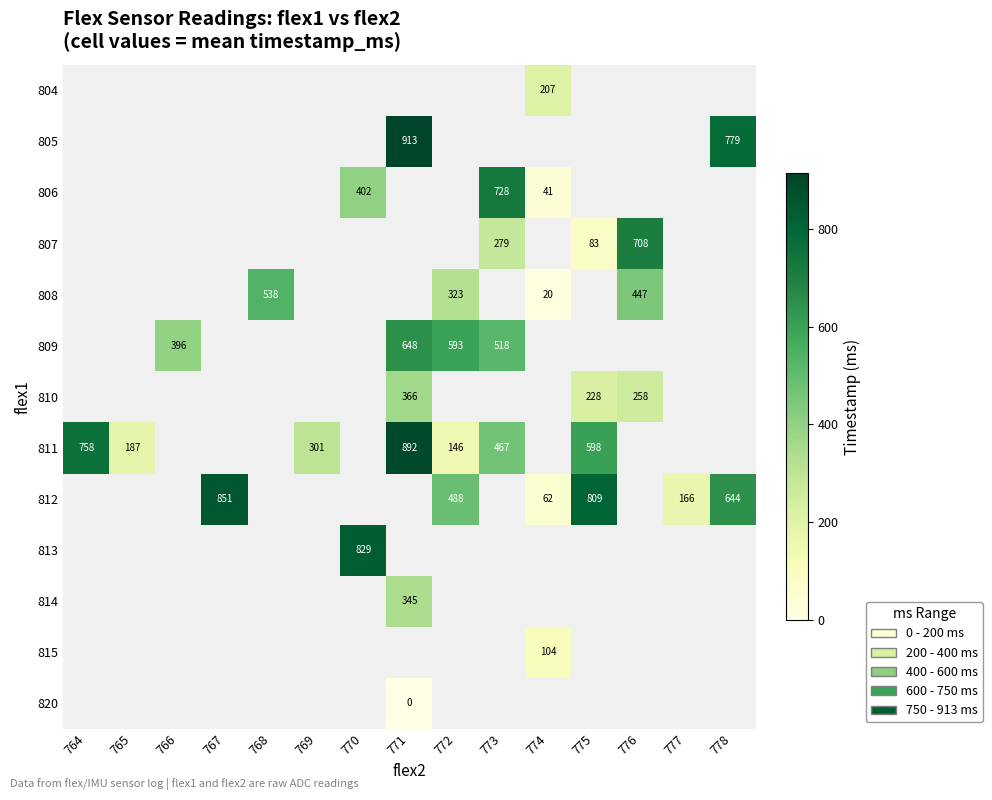

True or false: 809 has a value of 518 at 773.

True